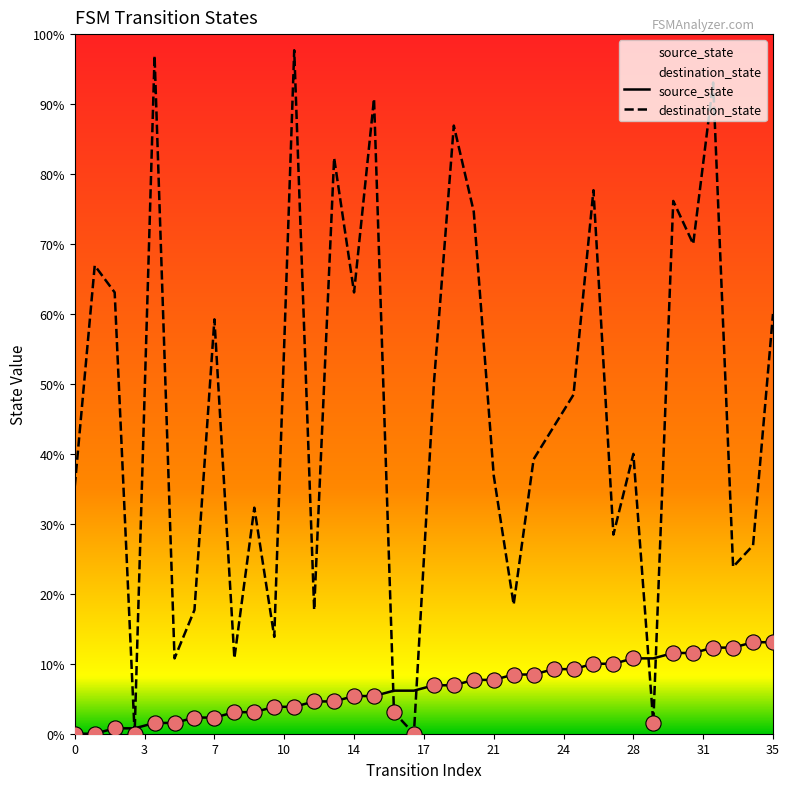

What are all the series names shown in the legend?

source_state, destination_state